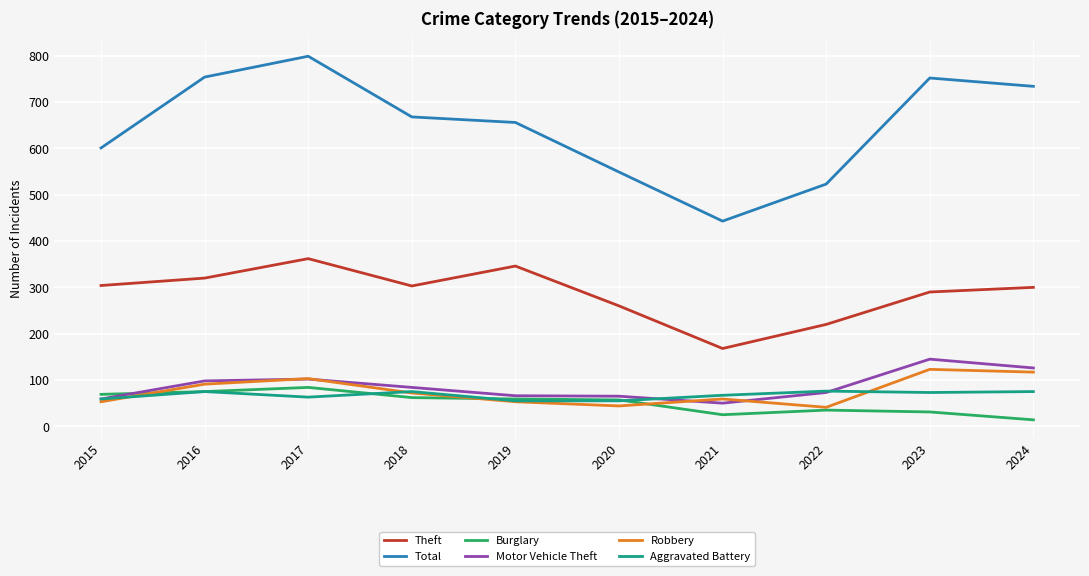

Is it true that Theft equals 518 at 2016?

False